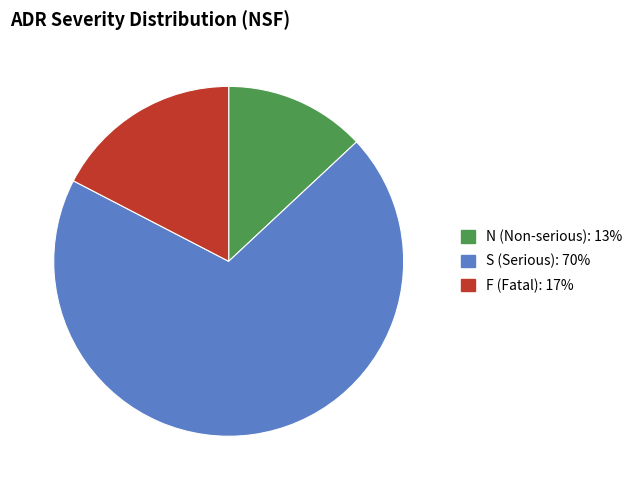

Count the number of slices in the pie.

3